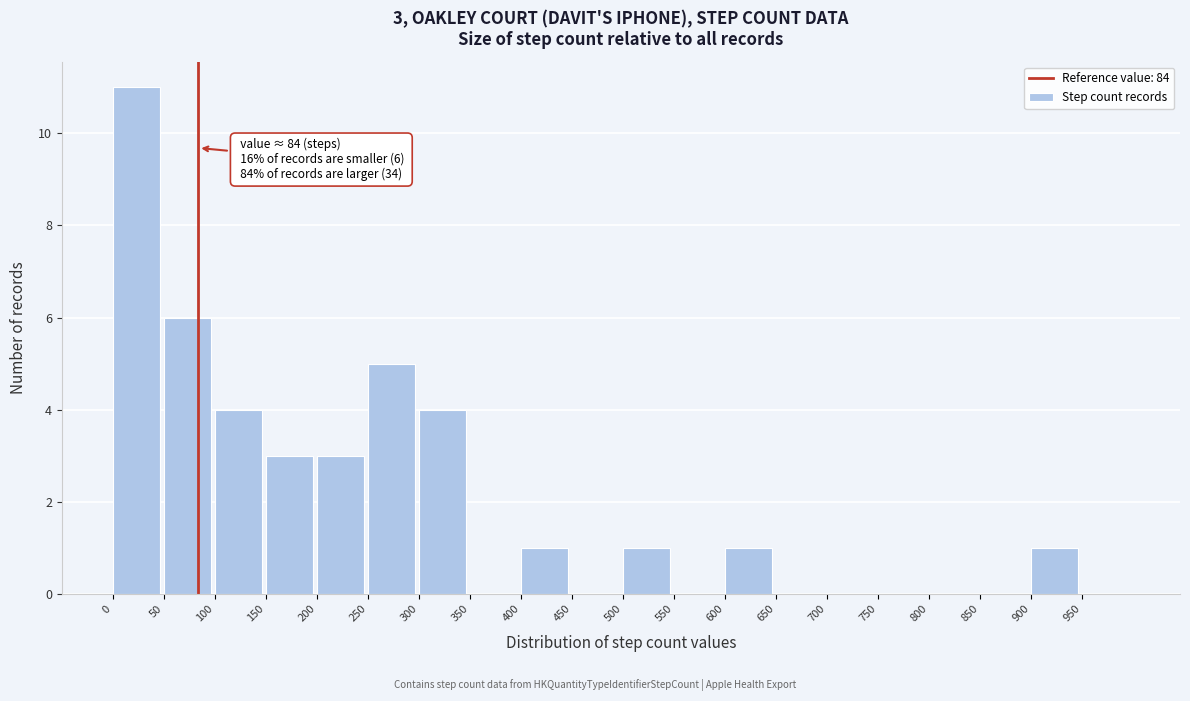

Over which range of the x-axis is the bar tallest?

0 to 50